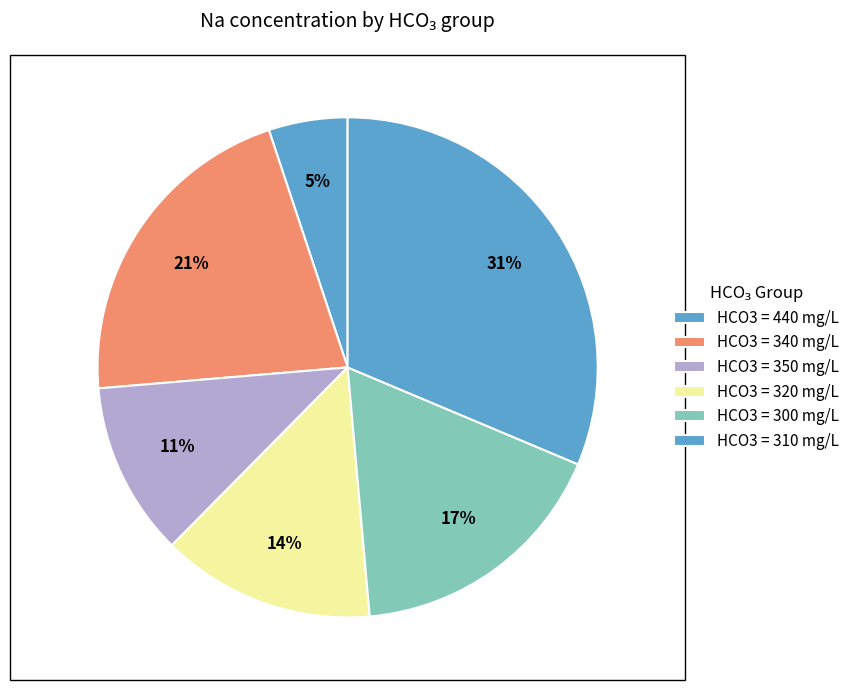

How many slices are in this pie chart?

6